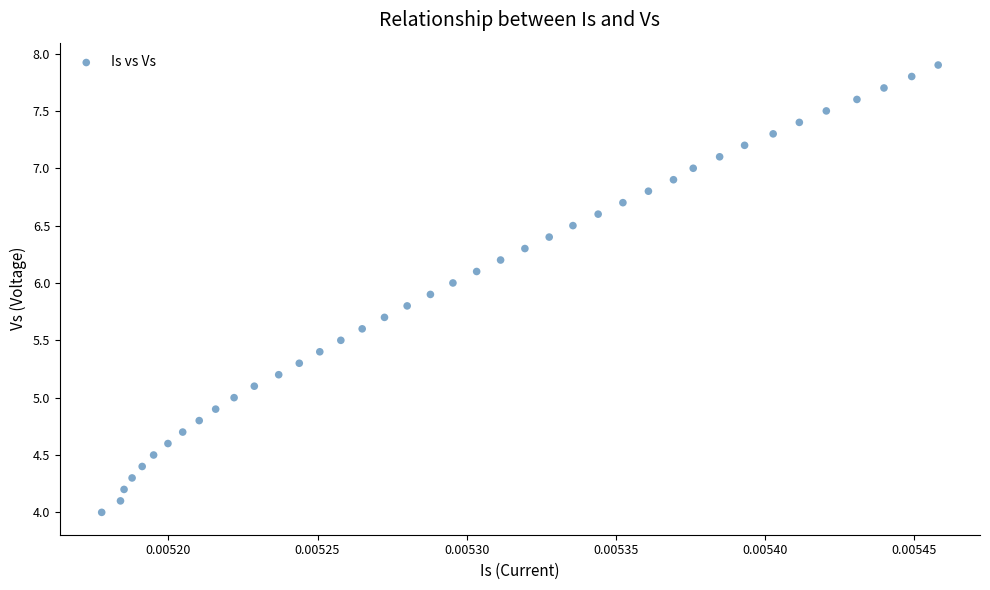

What is the range of Y values (max minus min)?

3.9